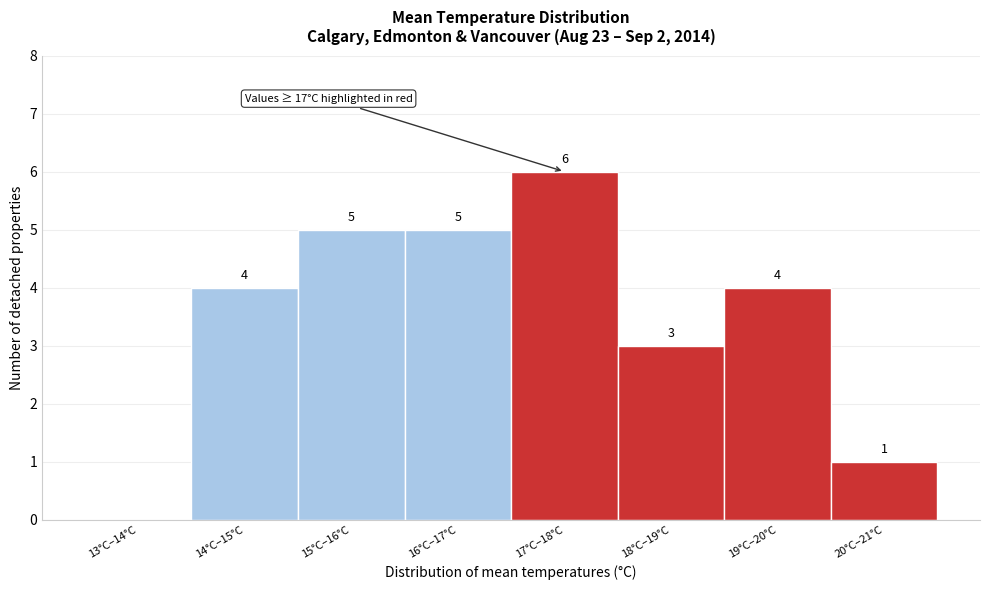

Reading left to right, transcribe all the data shown in this chart.

13°C–14°C=0	14°C–15°C=4	15°C–16°C=5	16°C–17°C=5	17°C–18°C=6	18°C–19°C=3	19°C–20°C=4	20°C–21°C=1